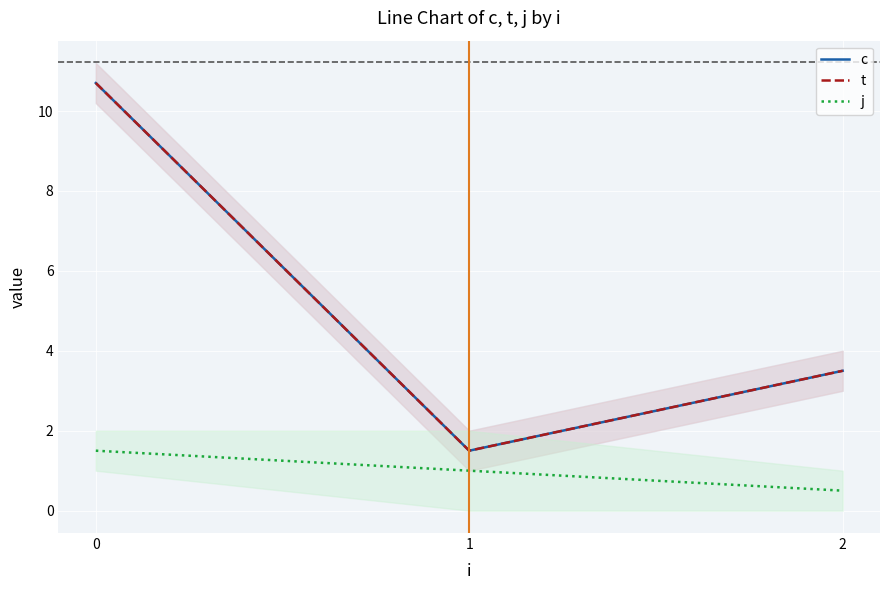

What is the value of the j point at the 2nd from the left?

1.0